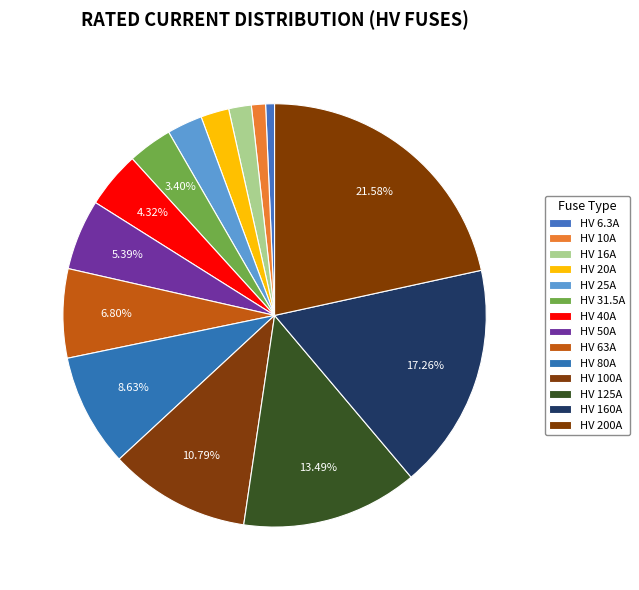

Is it true that HV 200A is 22% of the pie?

True